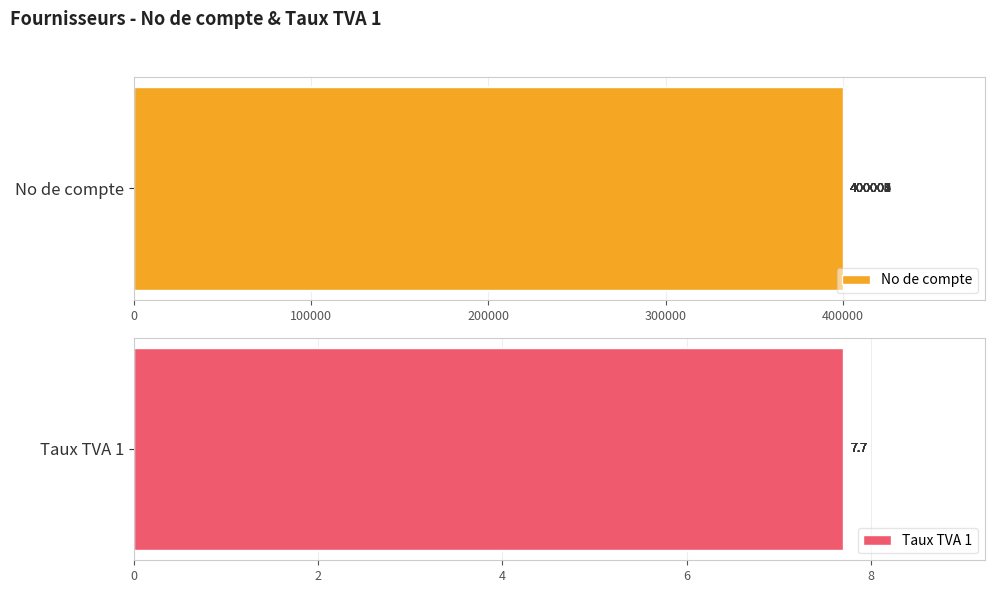

Is it true that Taux TVA 1 equals 0.2 at 500000?

False